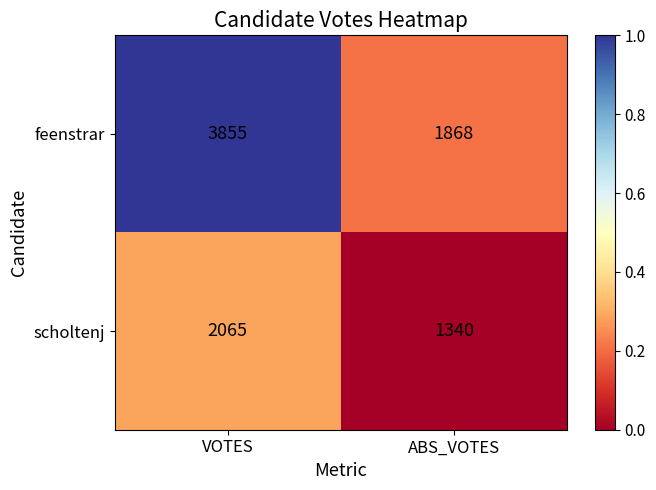

How many values in the feenstrar series are below 3855?

1